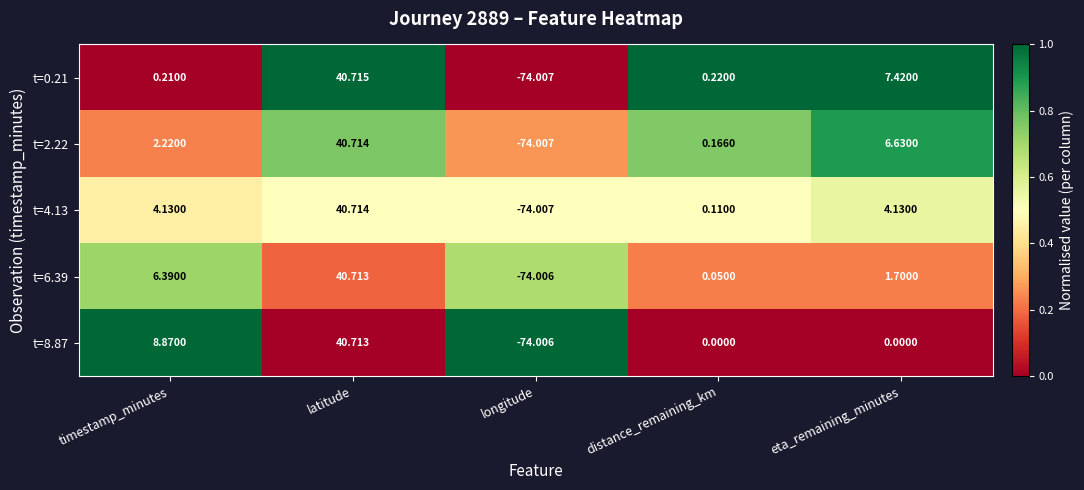

At how many categories does at least one series exceed 0?

4